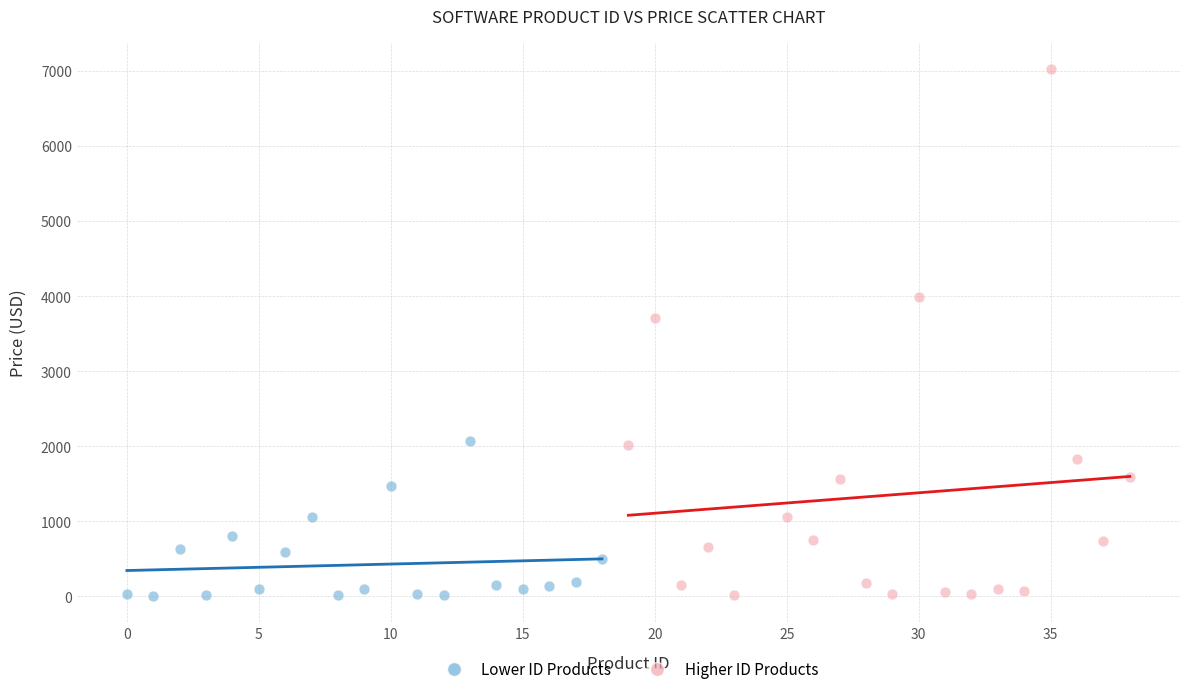

Which series contains the highest Y value?

Higher ID Products